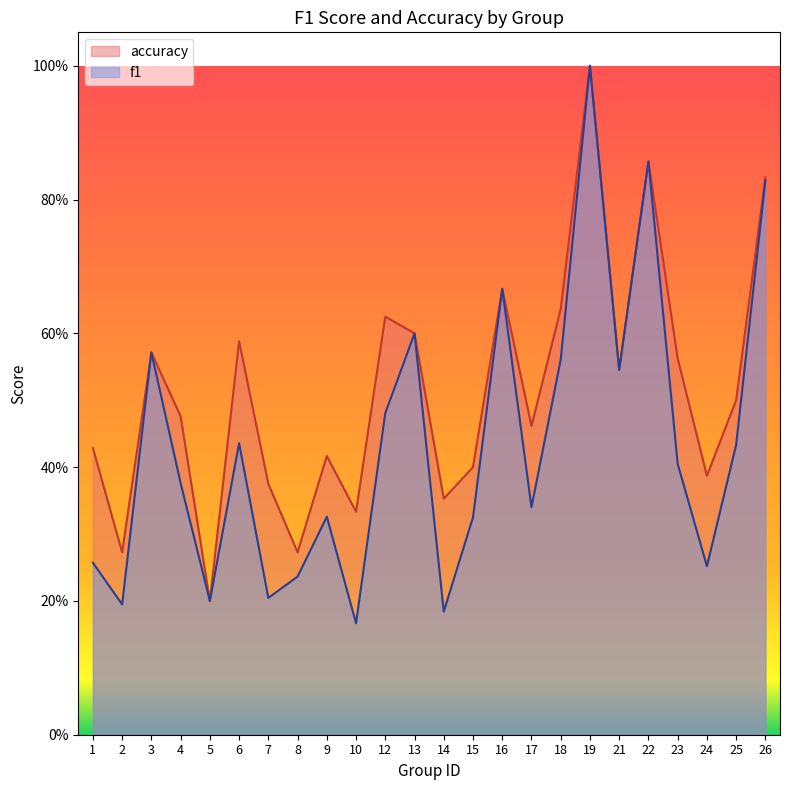

Count the accuracy values in the range 0 to 1.

24